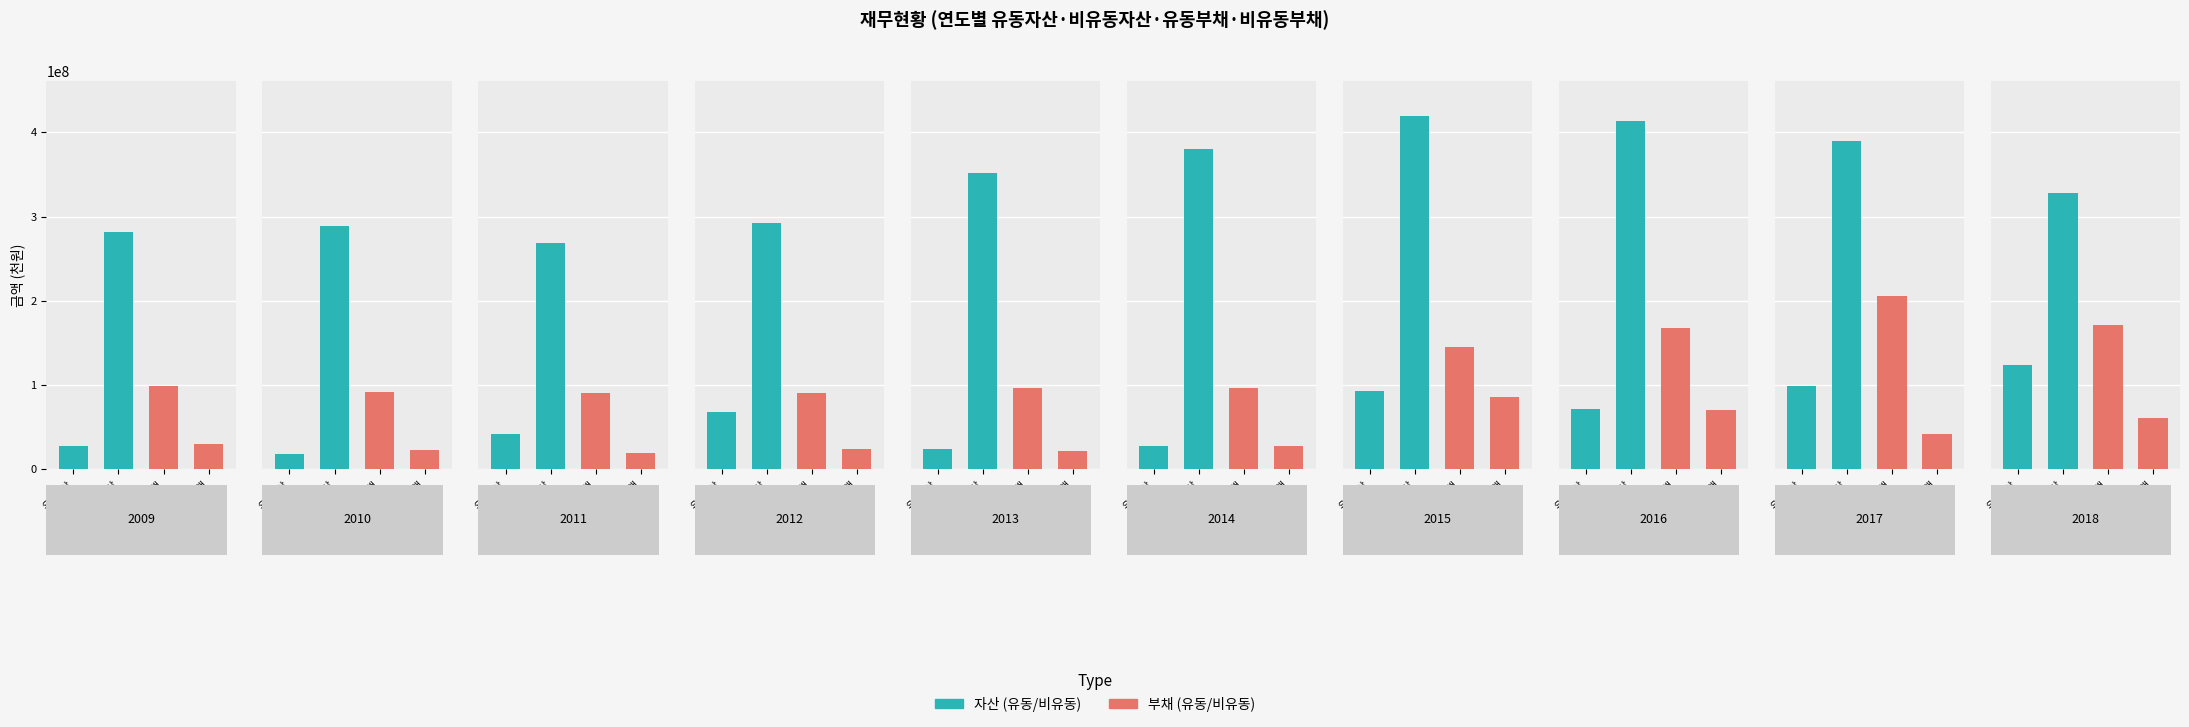

At which category does the chart reach its peak across all series?

2015